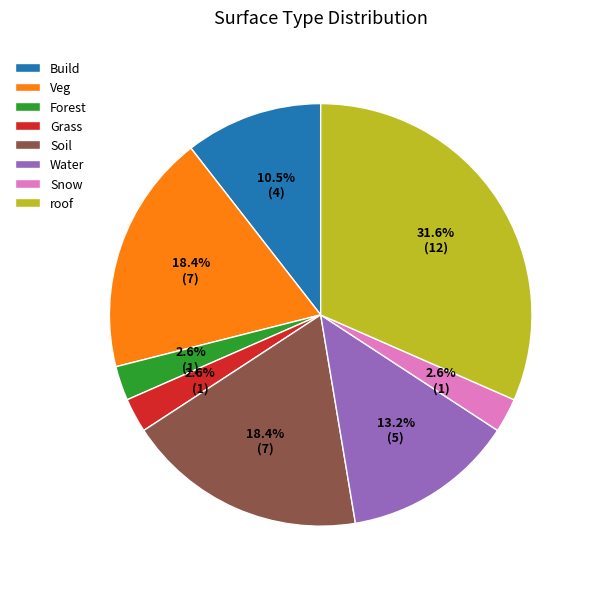

Does Veg represent more than half of the total?

No